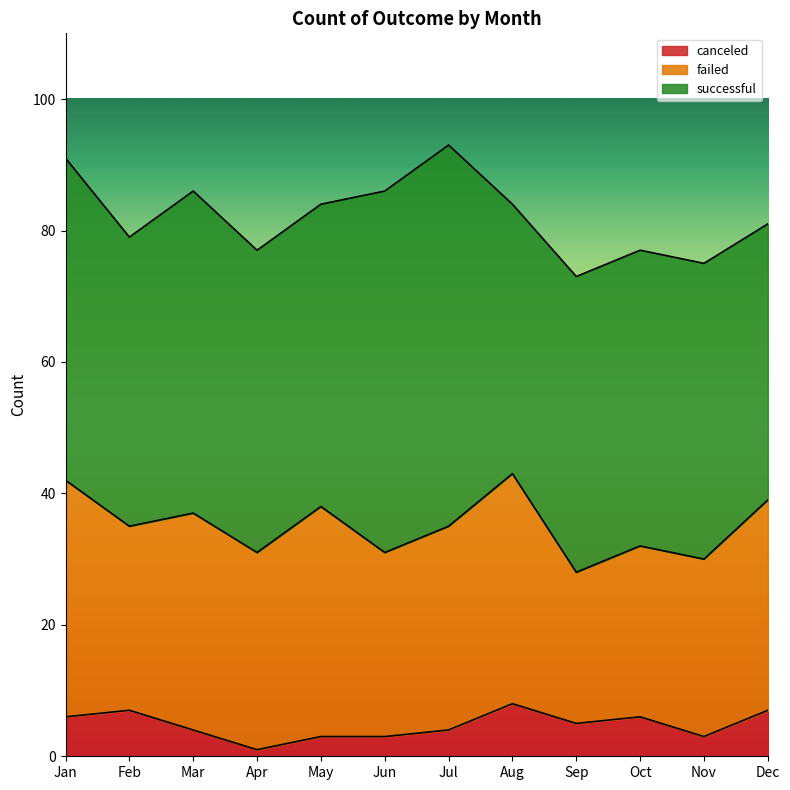

What is the minimum value for canceled?

1